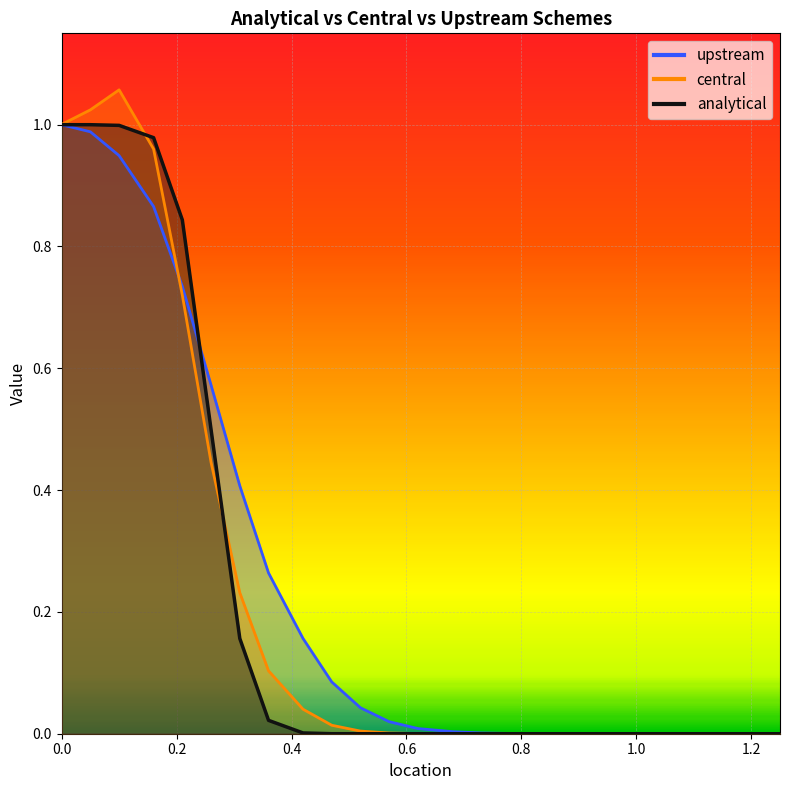

Between 0.1 and 0.57, which is larger?

0.1